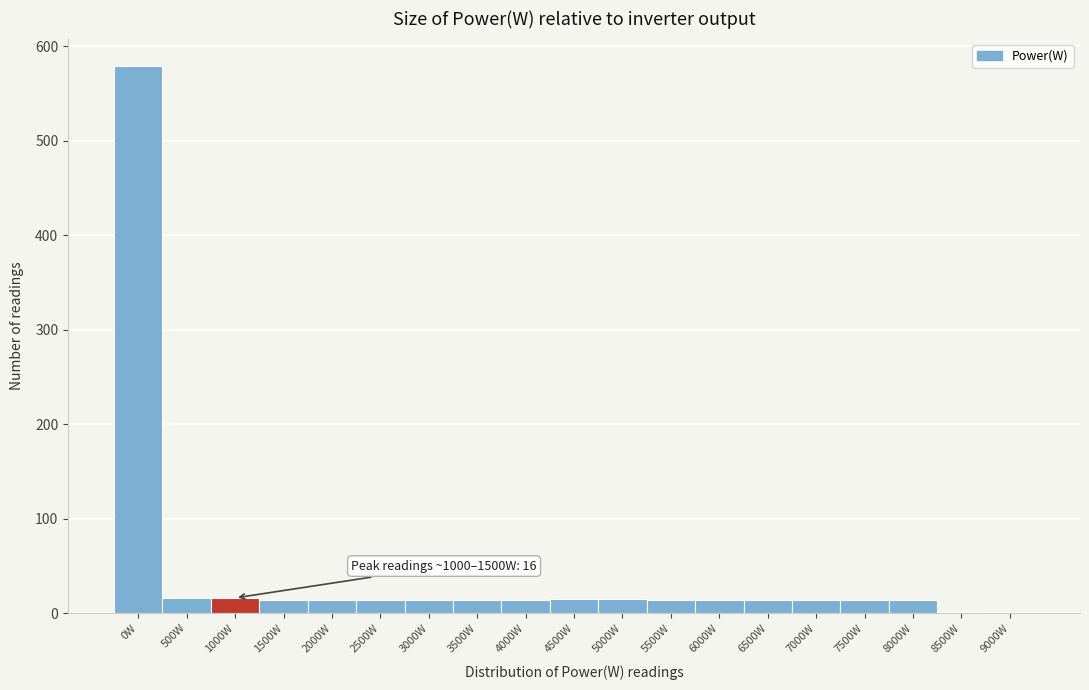

What is the sum of the values at 4000W and 3500W?

28